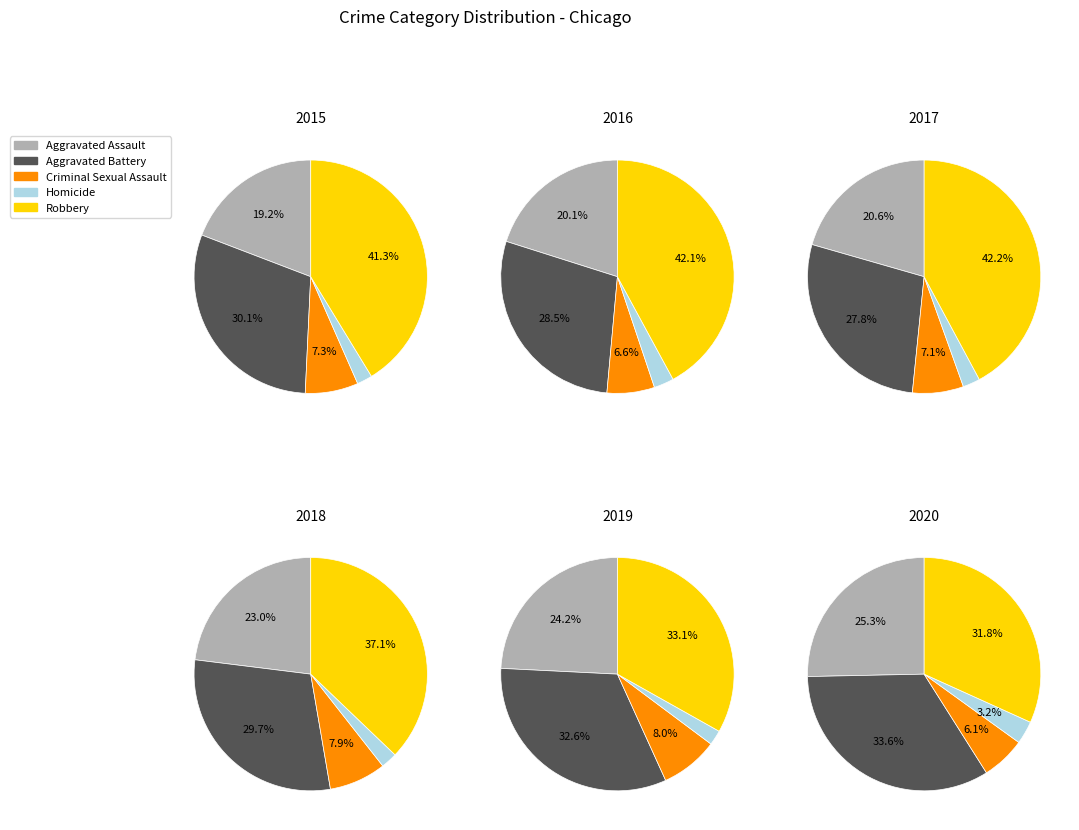

To the nearest percent, what is the combined percentage of Aggravated Battery and Homicide?

35%